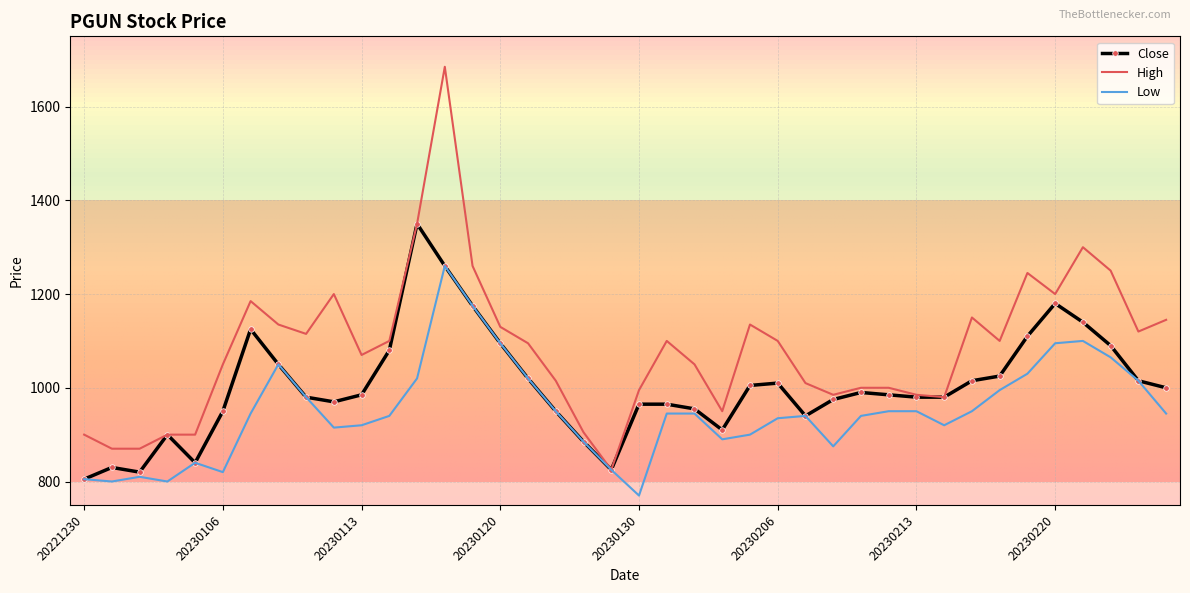

Rank the series by their average value, from lowest to highest.

Low, Close, High